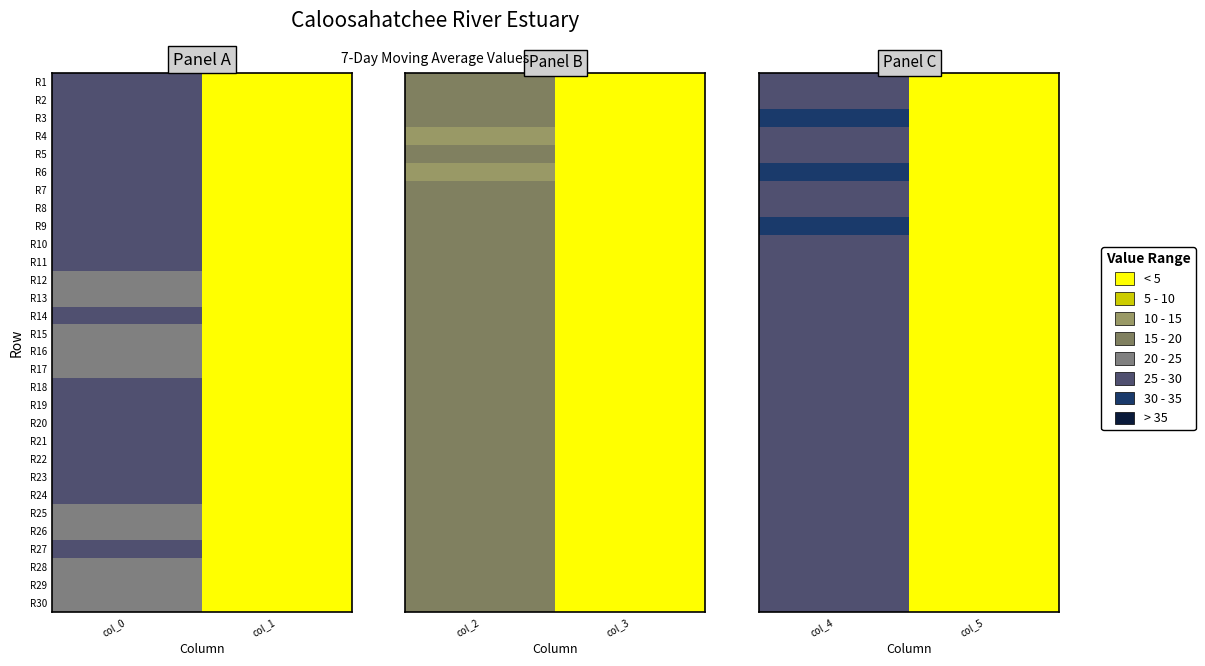

What is the difference between the maximum and minimum values in the R21 series?

27.0